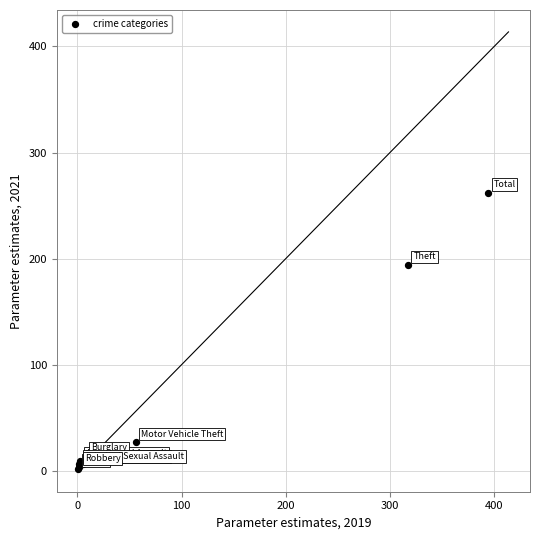

What Y value in the scatter plot is closest to 132?

194